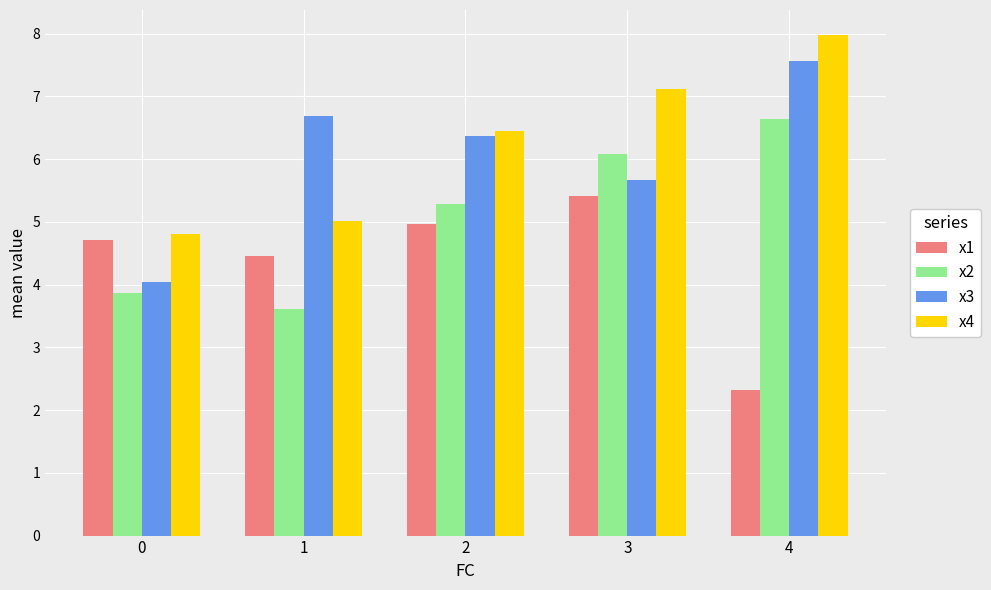

The x2 series shows 9.6 at 3. True or false?

False